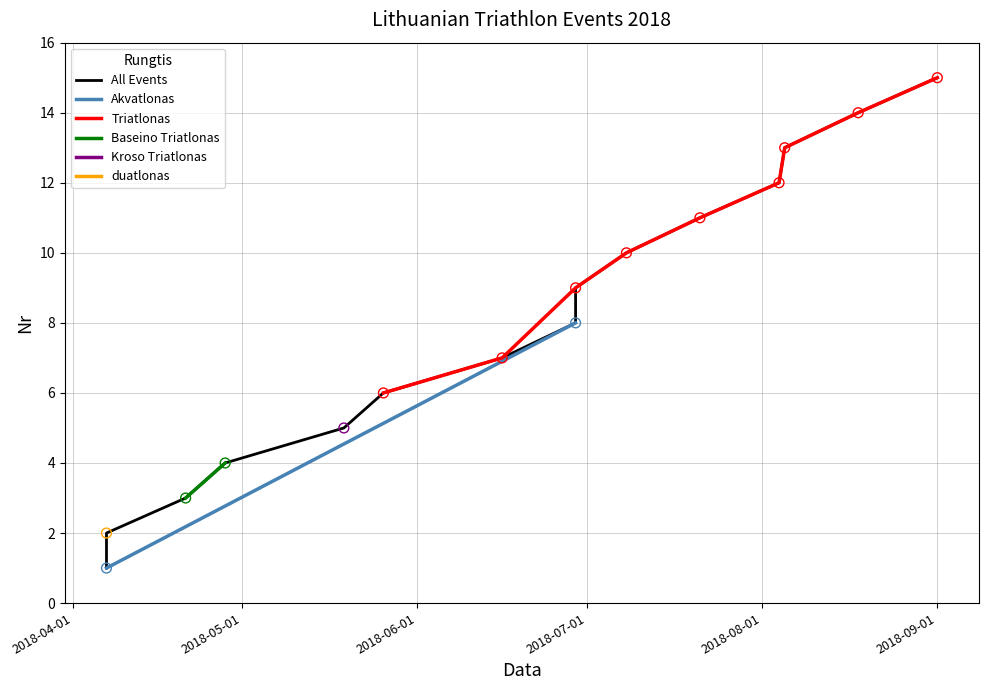

Which has a higher value, 2018-04-07 or 2018-08-18?

2018-08-18